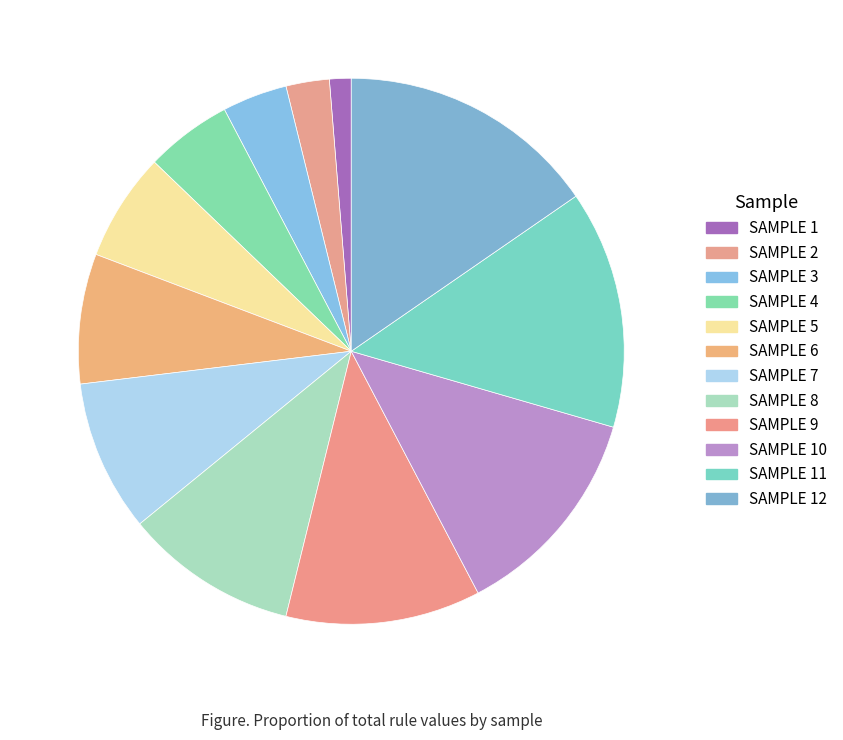

Which category has the smallest portion of the pie?

SAMPLE 1